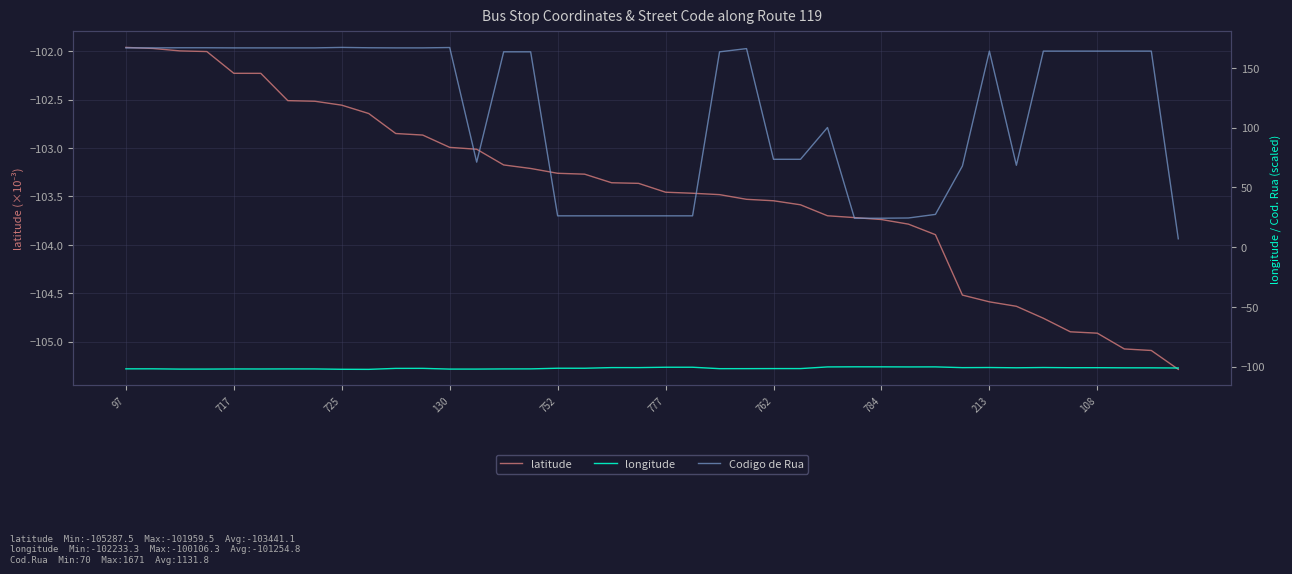

How many data points does each series have?

40